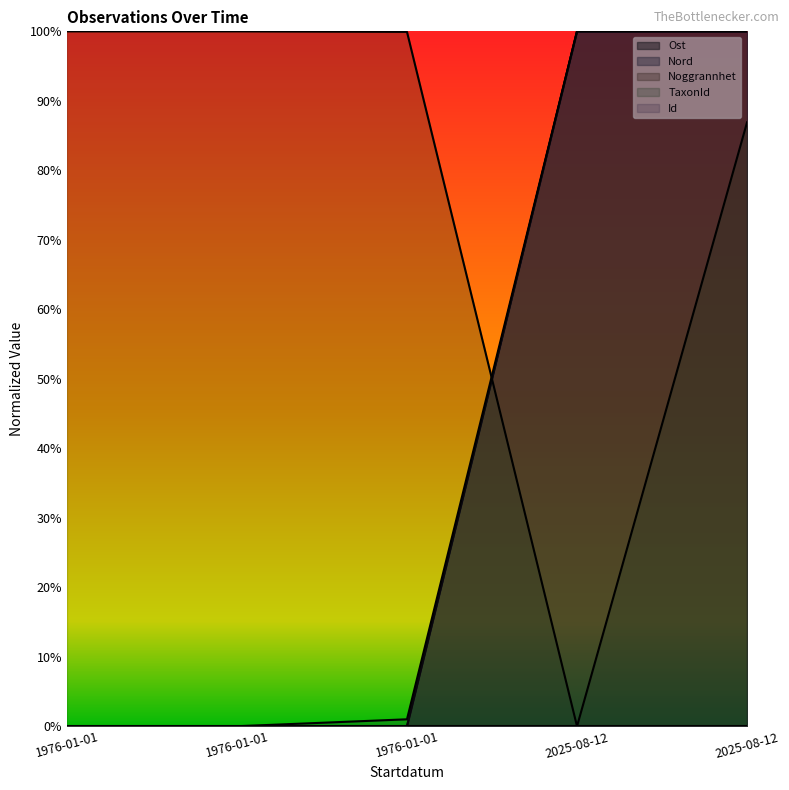

Reading left to right, list all the values displayed in this chart.

Ost: 1976-01-01=0.0	1976-01-01=0.0	1976-01-01=0.0	2025-08-12=1.0	2025-08-12=1.0
Nord: 1976-01-01=0.0	1976-01-01=0.0	1976-01-01=0.0	2025-08-12=1.0	2025-08-12=1.0
TaxonId: 1976-01-01=1.0	1976-01-01=1.0	1976-01-01=1.0	2025-08-12=0.0	2025-08-12=0.9
Id: 1976-01-01=0.0	1976-01-01=0.0	1976-01-01=0.0	2025-08-12=1.0	2025-08-12=1.0